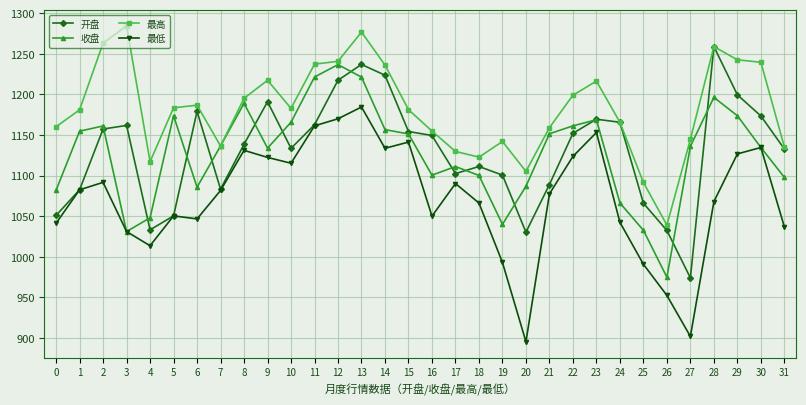

Read the 最低 value at 14.

1133.6